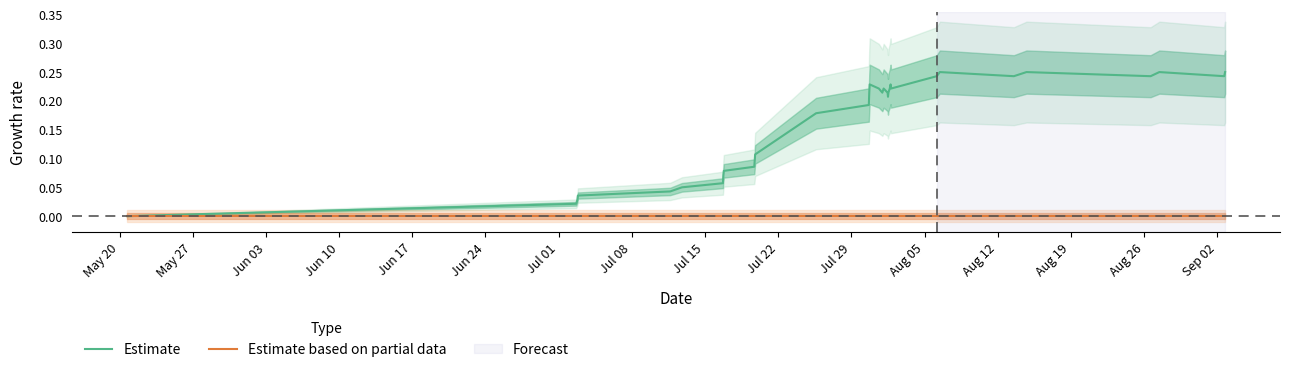

True or false: Estimate has a value of 0.1 at Aug 05.

False